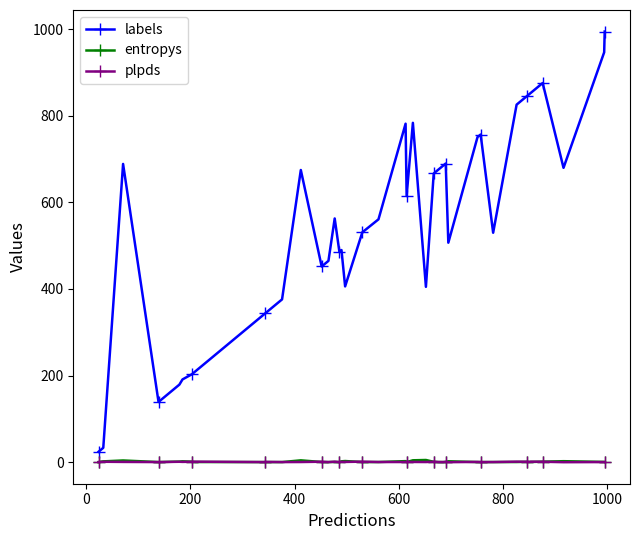

Which series has the widest spread of values?

labels